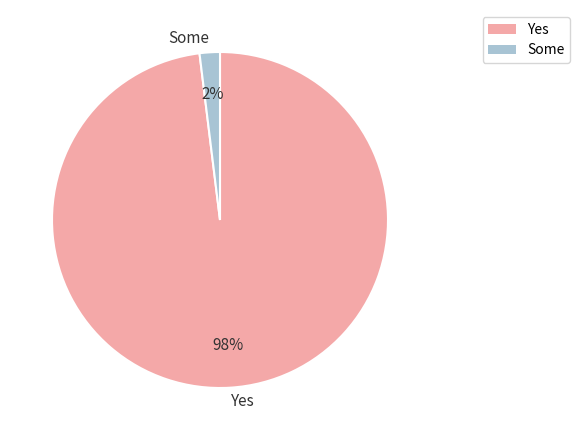

How many slices are in this pie chart?

2